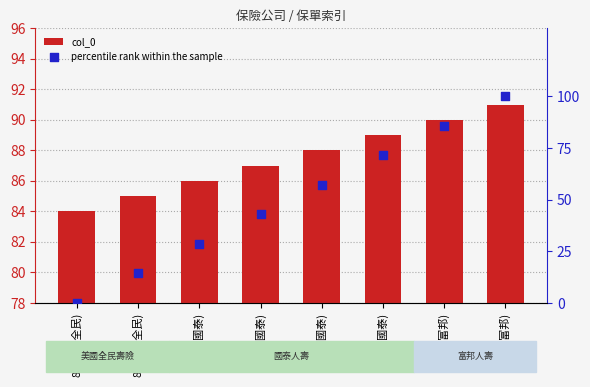

What are all the series names shown in the legend?

col_0, percentile rank within the sample